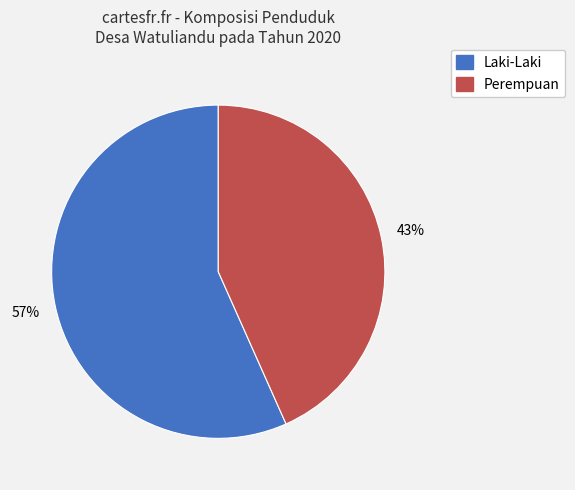

The Perempuan slice represents 33% of the pie. True or false?

False